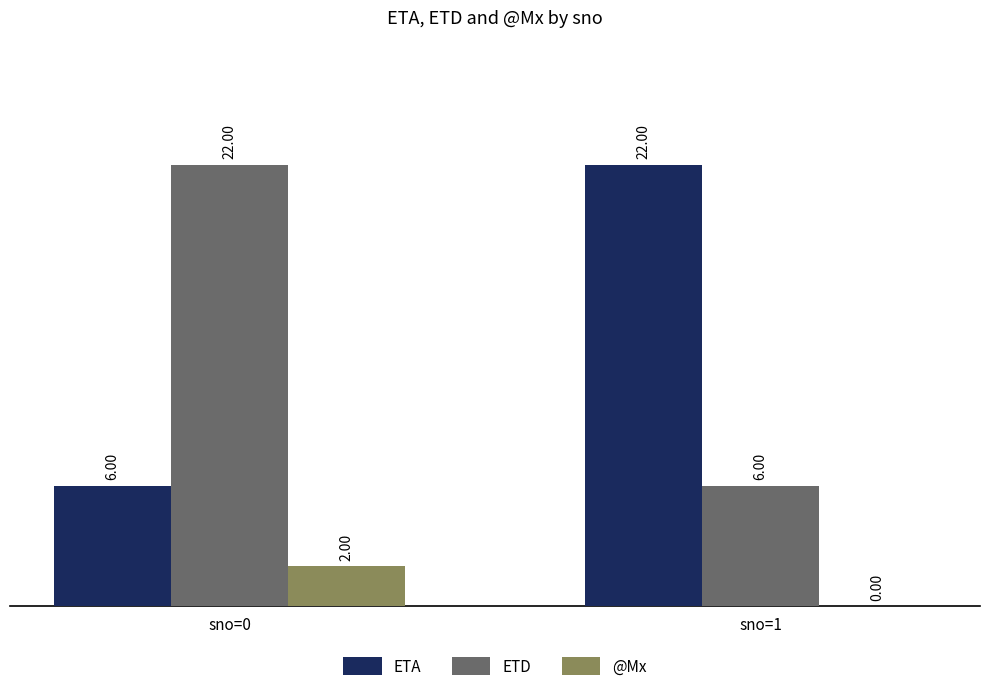

Reading left to right, extract all data points from this chart.

ETA: 6	22
ETD: 22	6
@Mx: 2	0